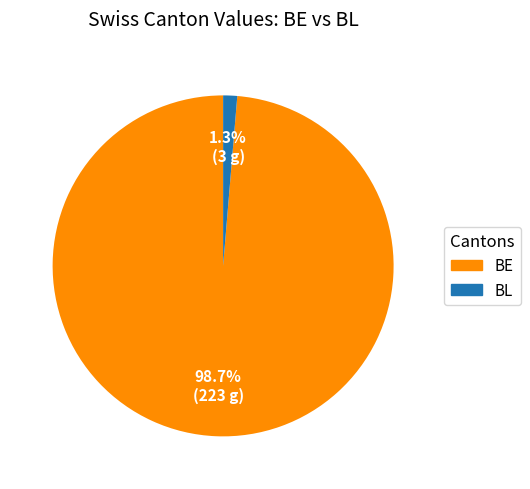

Which slice is the smallest?

BL